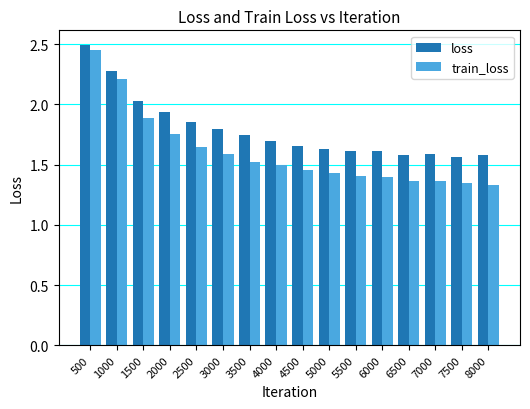

Which category has the highest value in the loss series?

500